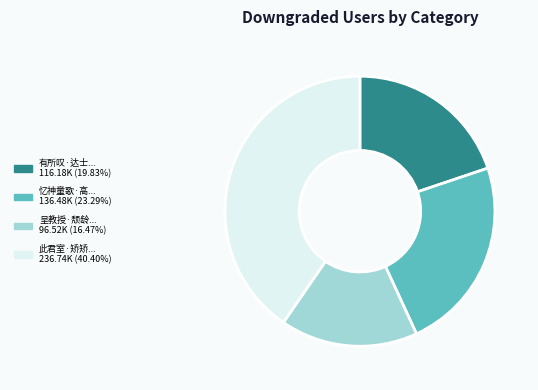

Is there any slice that represents more than half of the pie?

No